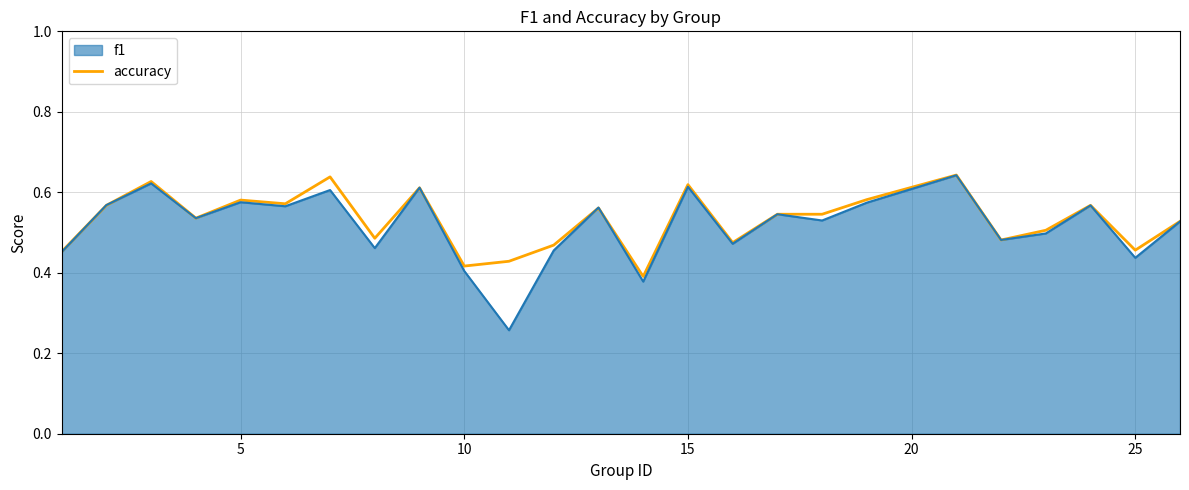

How many interior local peaks (higher than both neighbors) does the data have?

8